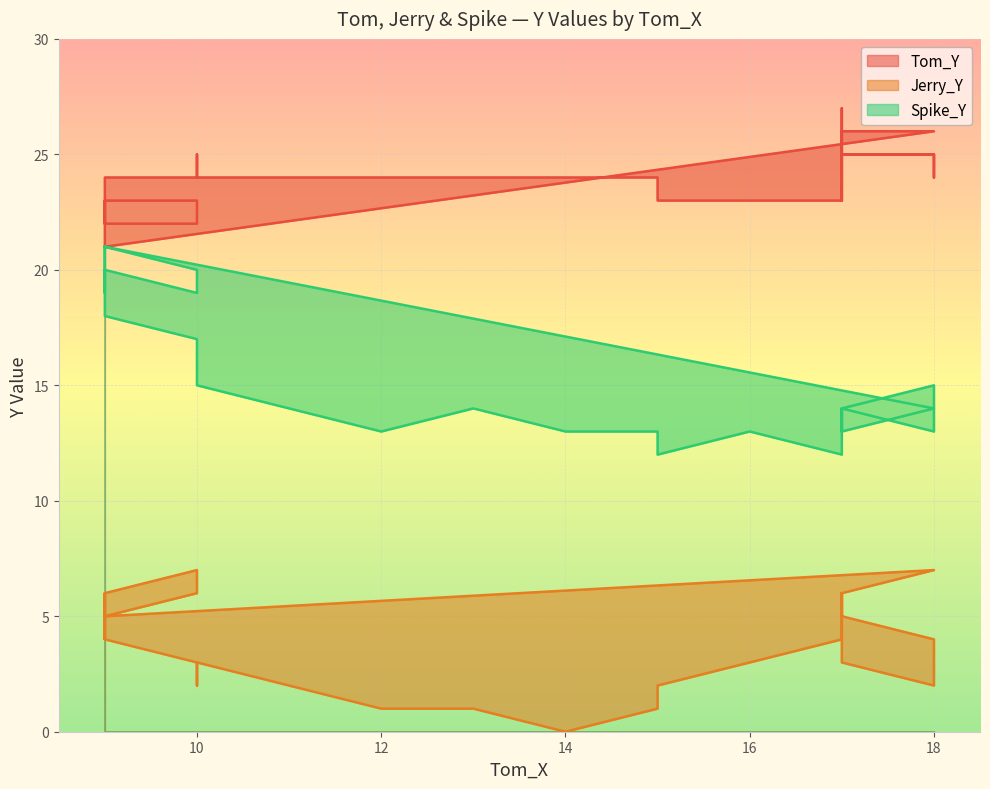

Rank the series by their maximum value, from lowest to highest.

Jerry_Y, Spike_Y, Tom_Y